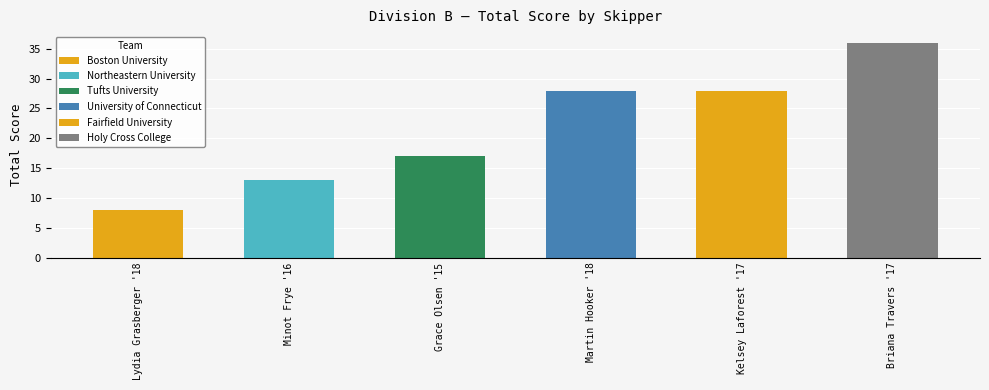

What is the difference between the values at Briana Travers '17 and Kelsey Laforest '17?

8